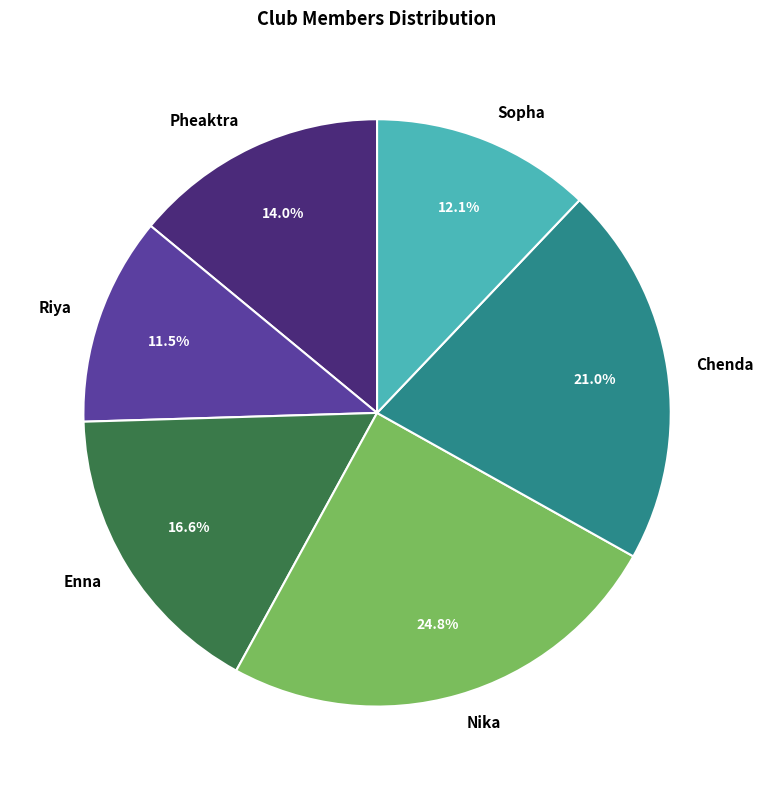

Is it true that Enna is 29% of the pie?

False